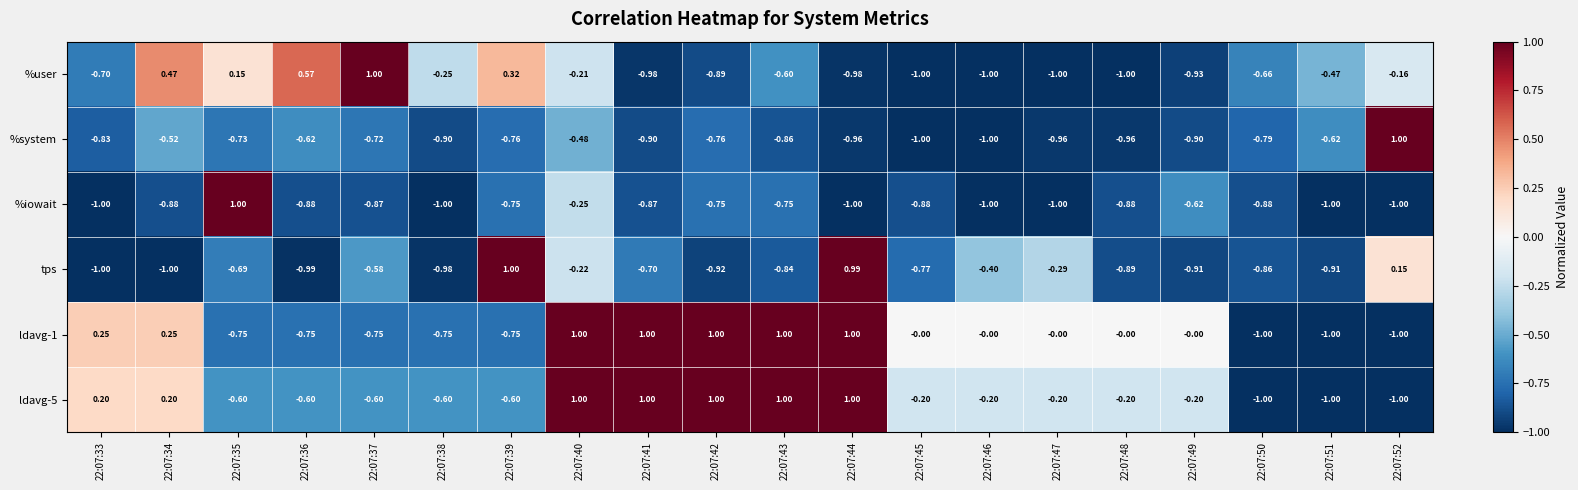

Which series changed the most between 22:07:34 and 22:07:41?

%user